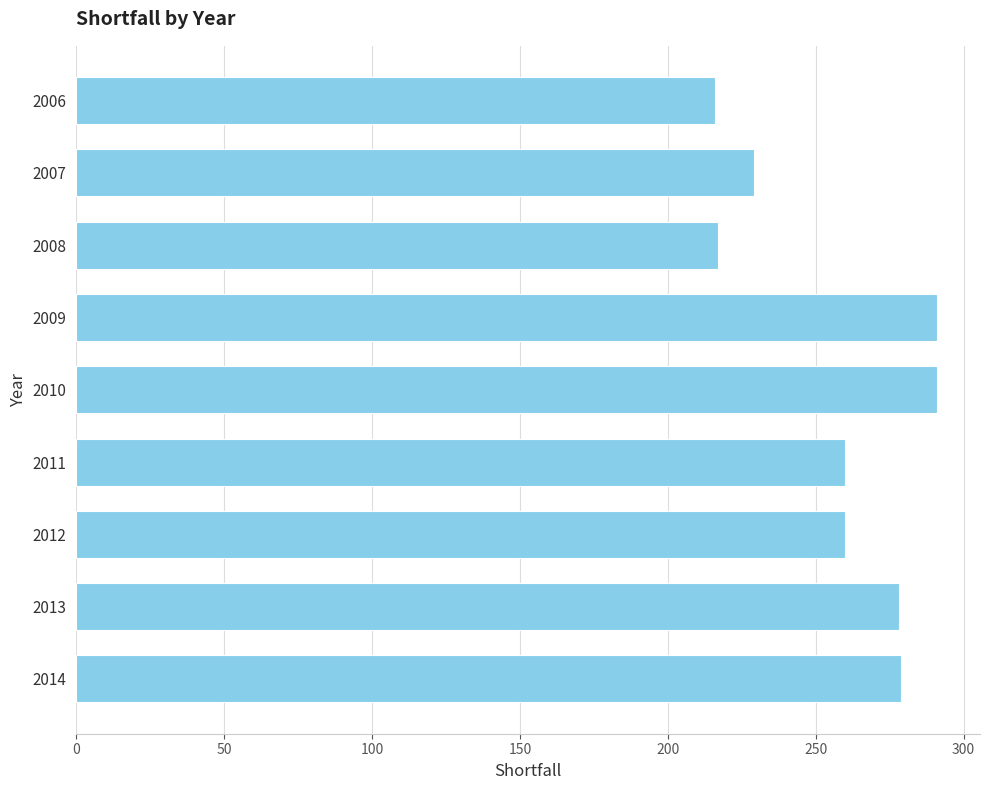

What is the ratio of the value at 2010 to the value at 2007?

1.3